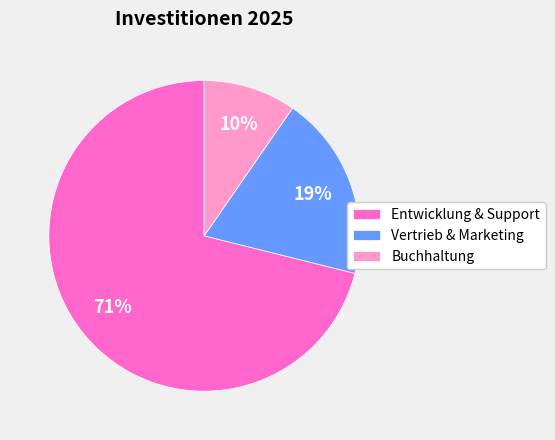

How many segments does this pie chart have?

3